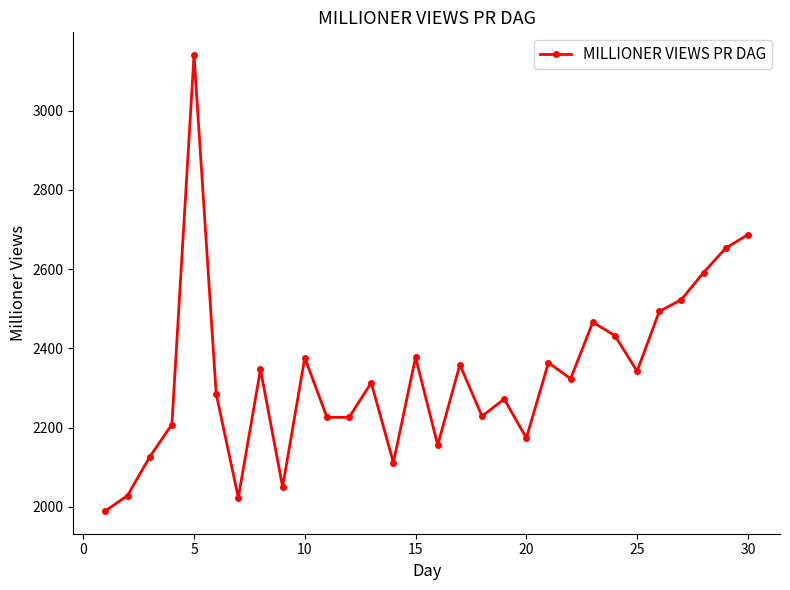

What is the minimum value shown in the chart?

1990.0